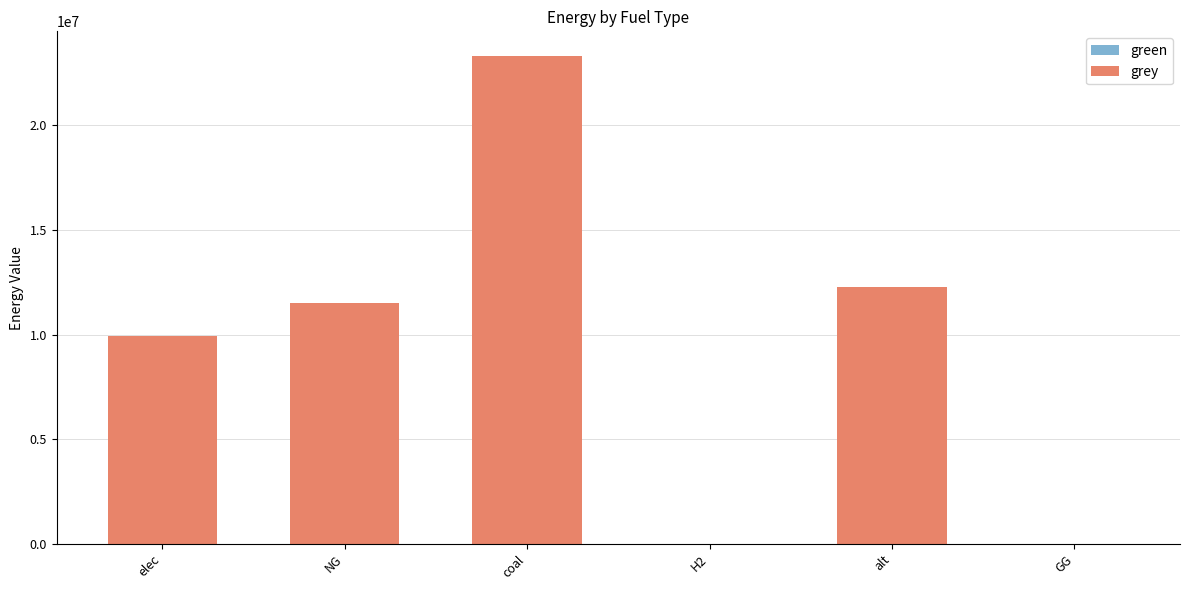

What is the sum of the values at elec and H2?

9928235.0